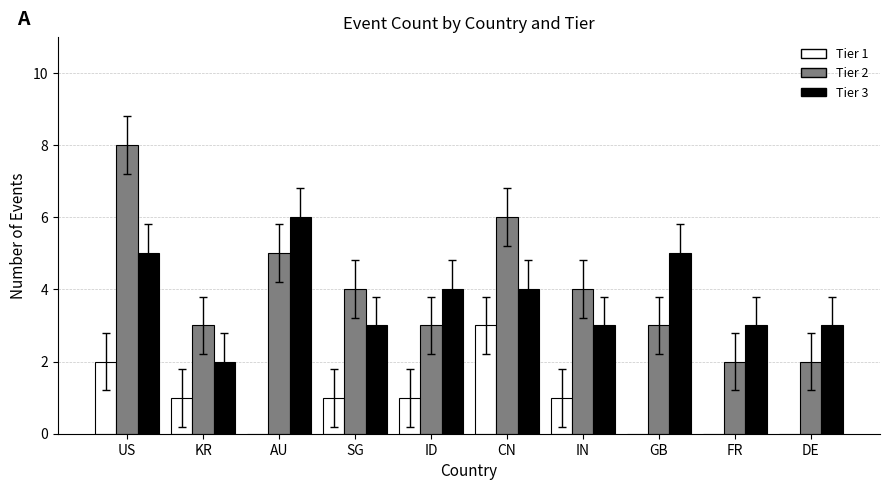

Is the value of Tier 1 at KR greater than the value of Tier 3 at KR?

No